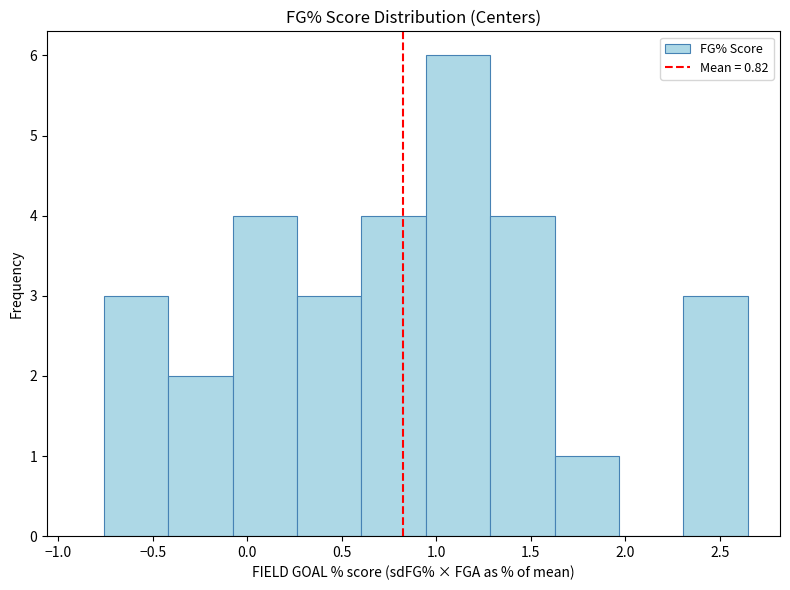

How tall is the bar that spans -0.40 to -0.10 on the x-axis? Neither the bar edges nor the heights are printed on the chart, so give them approximately, as read against the axes.

2